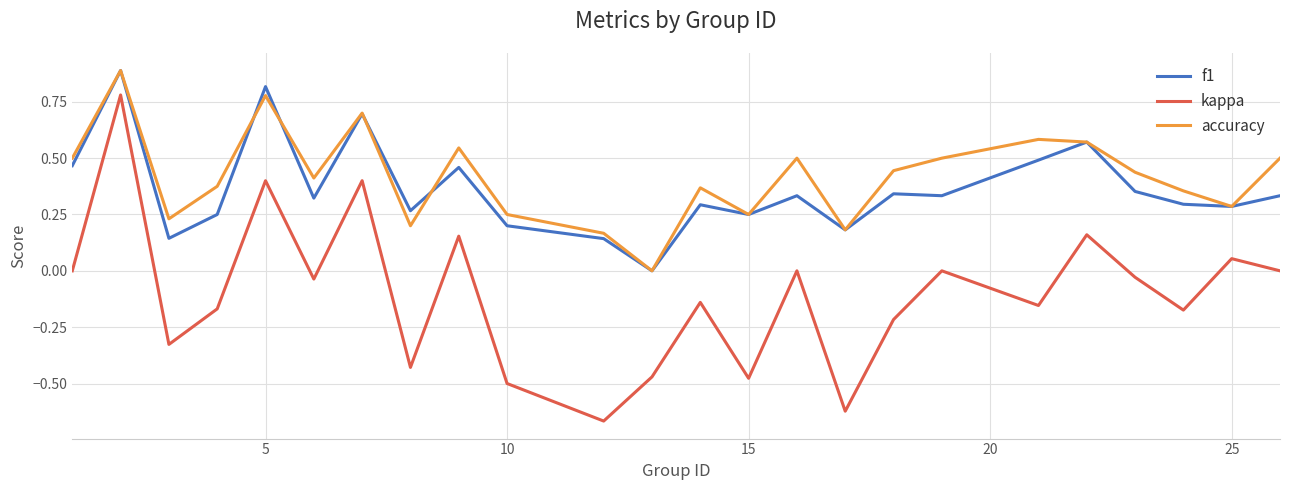

True or false: kappa and accuracy intersect in this chart.

False